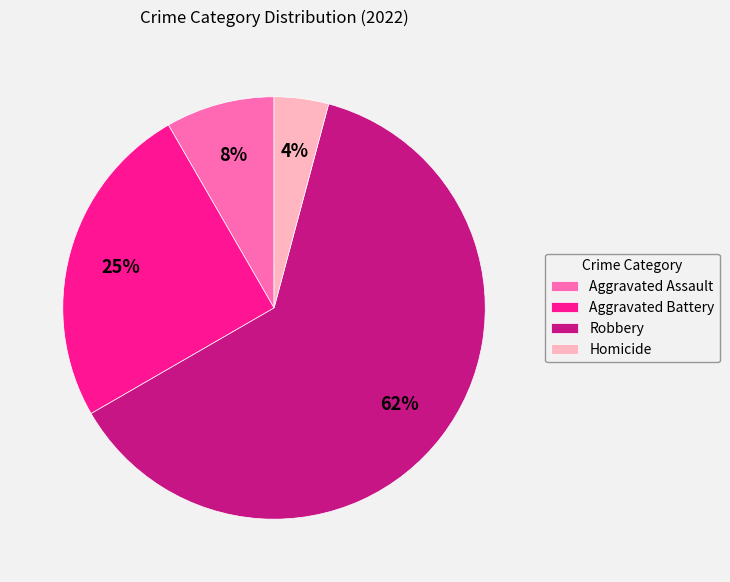

Which category has the smallest portion of the pie?

Homicide